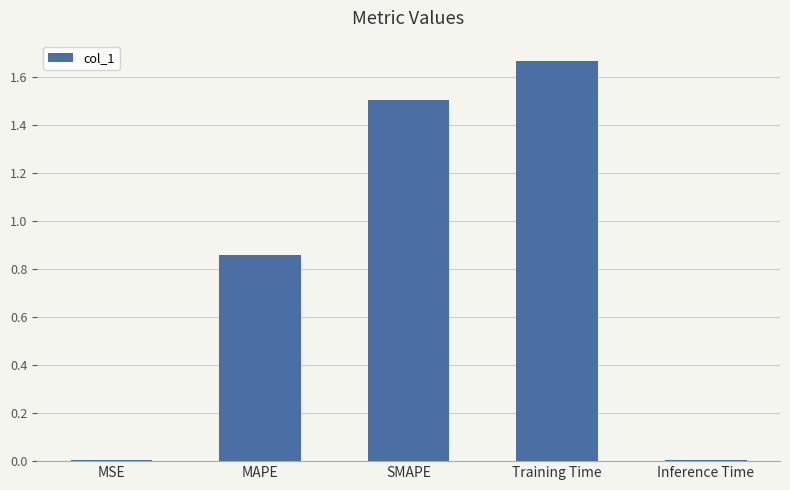

What is the sum of the values at Training Time and MAPE?

2.5